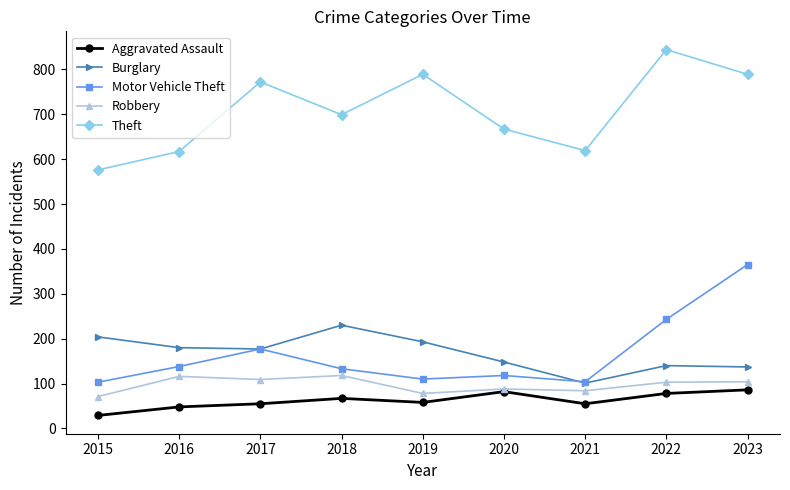

True or false: Robbery and Theft cross at least once.

False